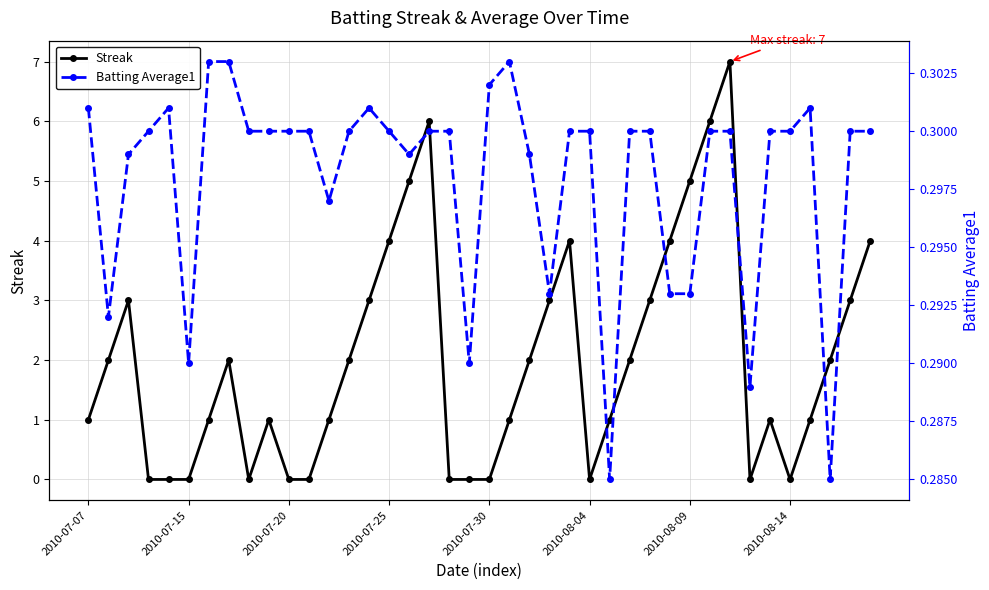

How many Batting Average1 values are between 0 and 1?

40